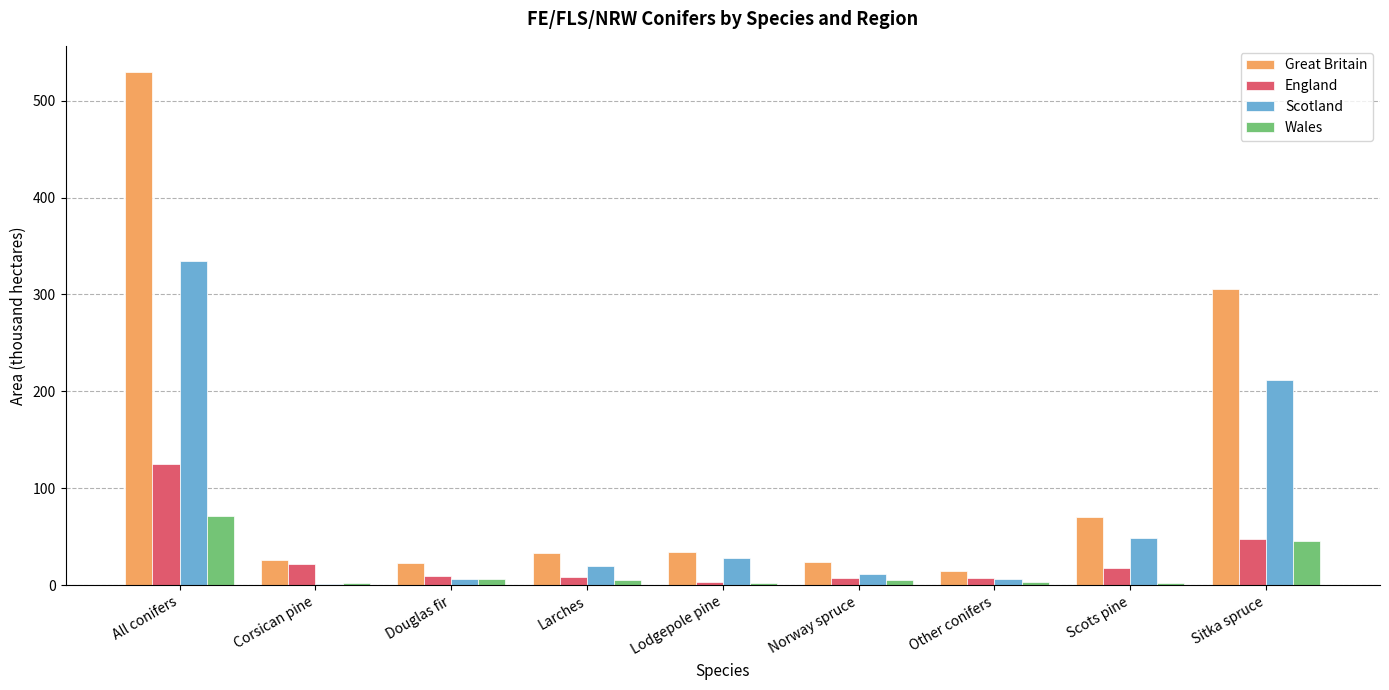

At which category is the sum across all series the highest?

All conifers